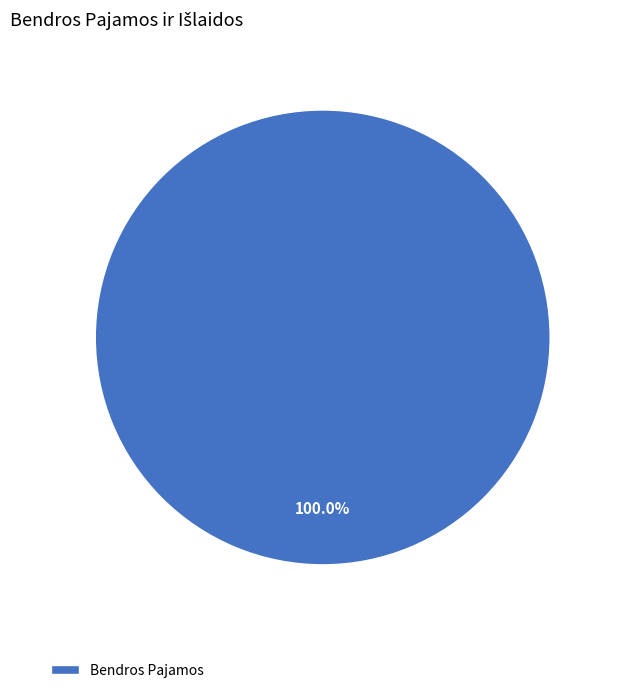

Rank the categories by value from highest to lowest.

Bendros Pajamos